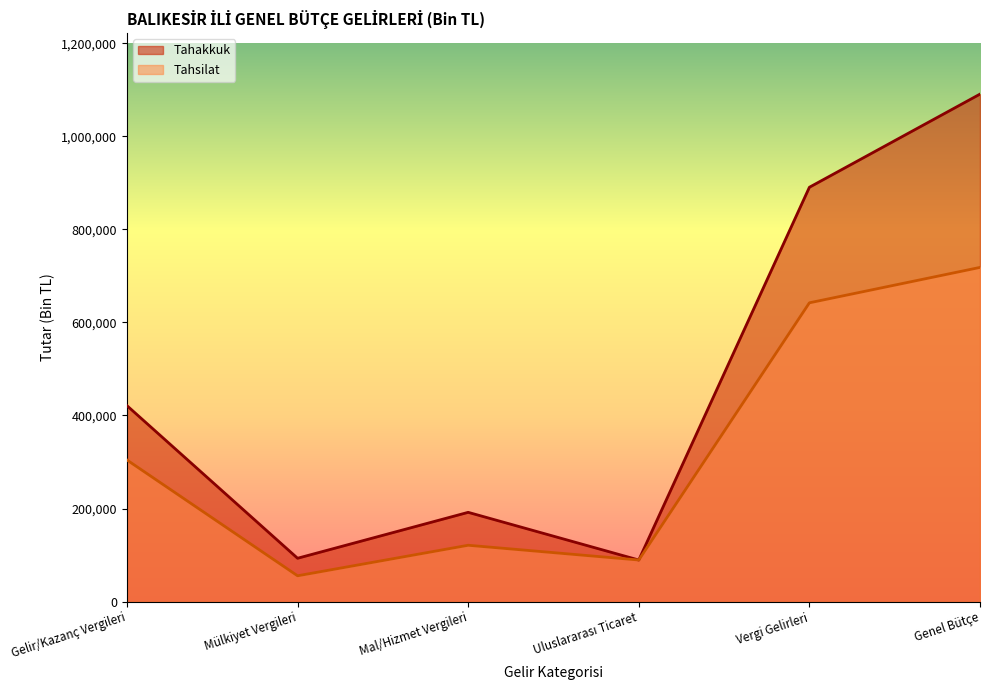

Reading right to left, list all the values displayed in this chart.

Tahakkuk: 1090515	890394	89497	191931	93261	421176
Tahsilat: 718172	642115	89497	121201	55614	304418